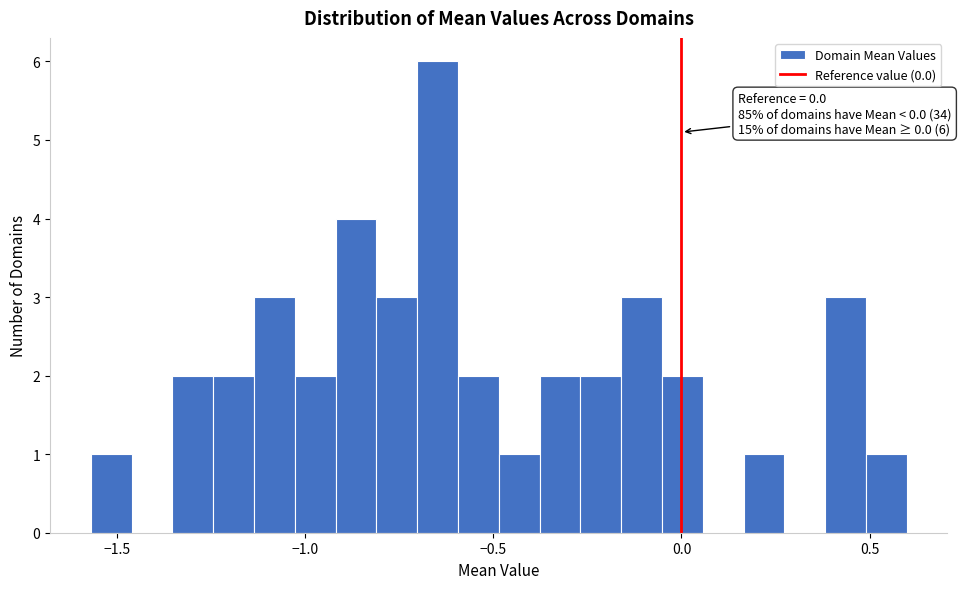

Read against the x-axis, roughly where is the centre of the tallest bar?

-0.65